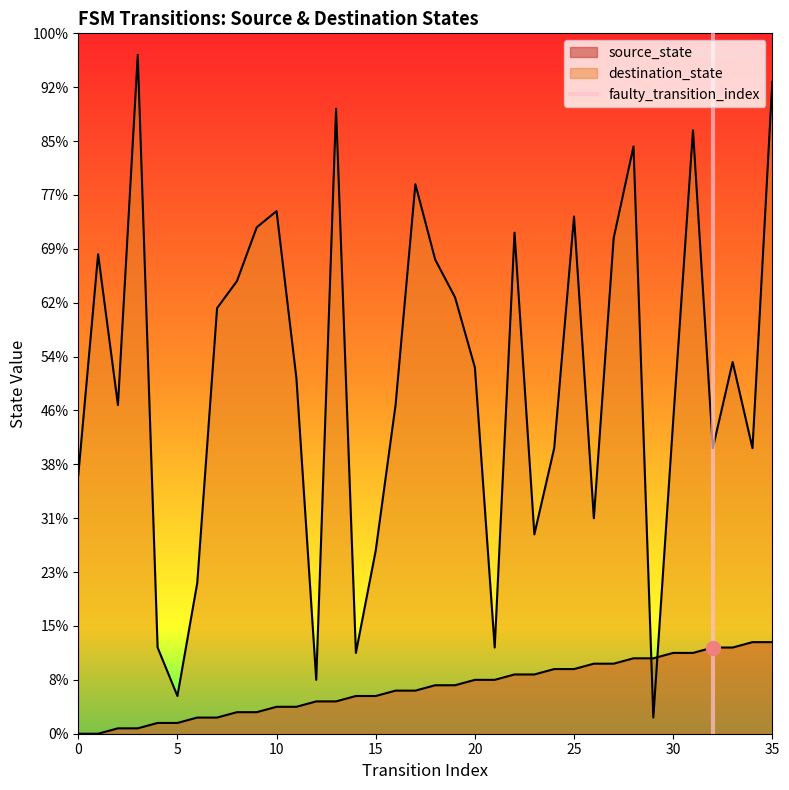

What is the change in value from 0 to 5?

+1